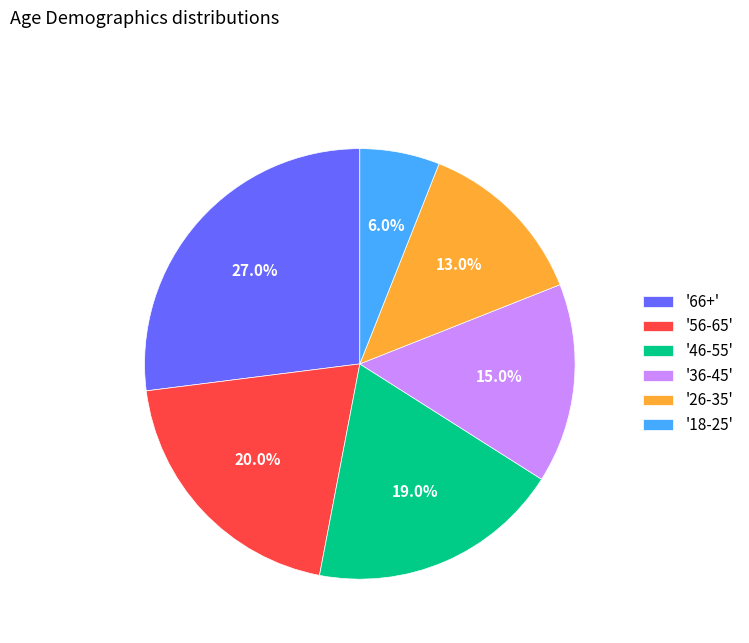

Is there any slice that represents more than half of the pie?

No